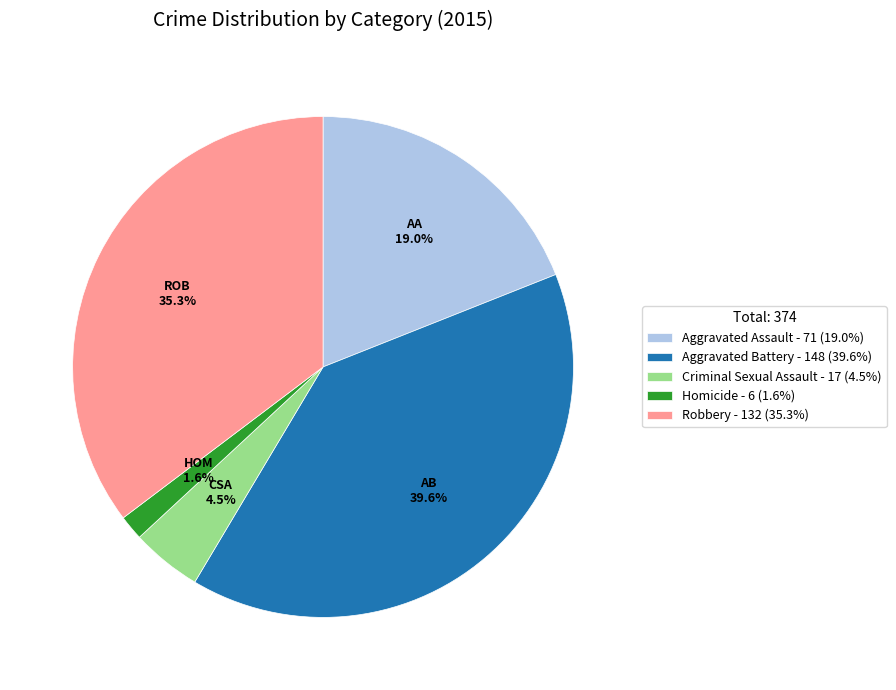

How many segments does this pie chart have?

5